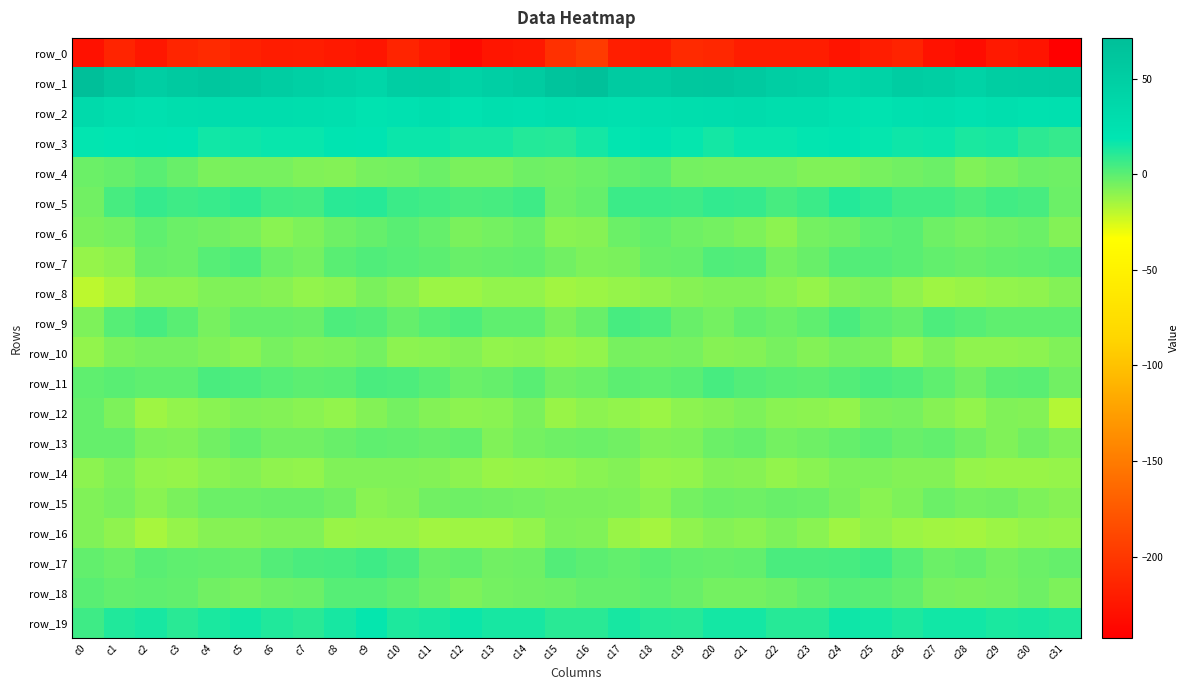

Which category has the highest value in the row_1 series?

c0